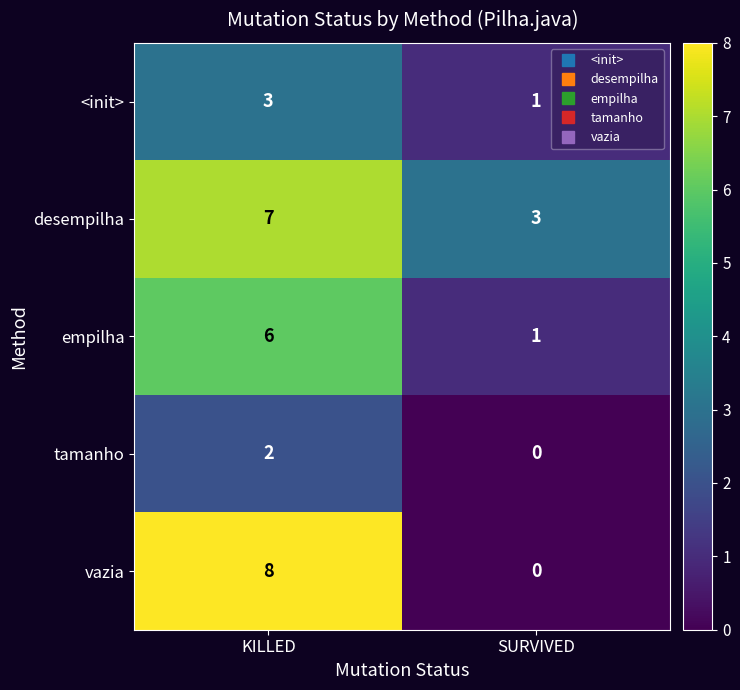

True or false: empilha has a value of 1 at SURVIVED.

True